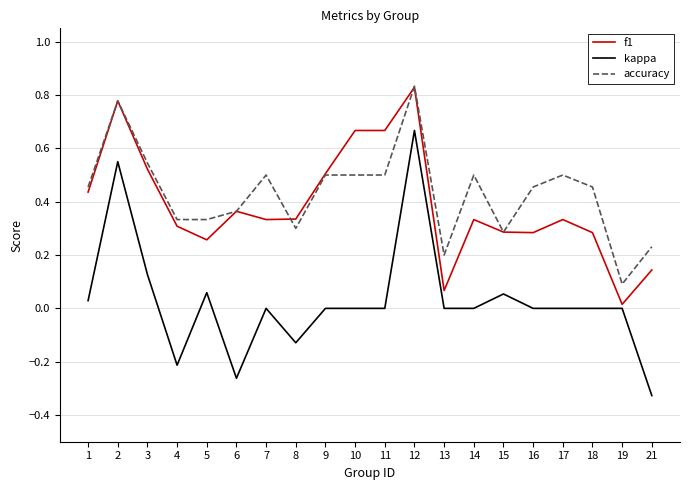

Which label corresponds to the largest value in the chart?

12